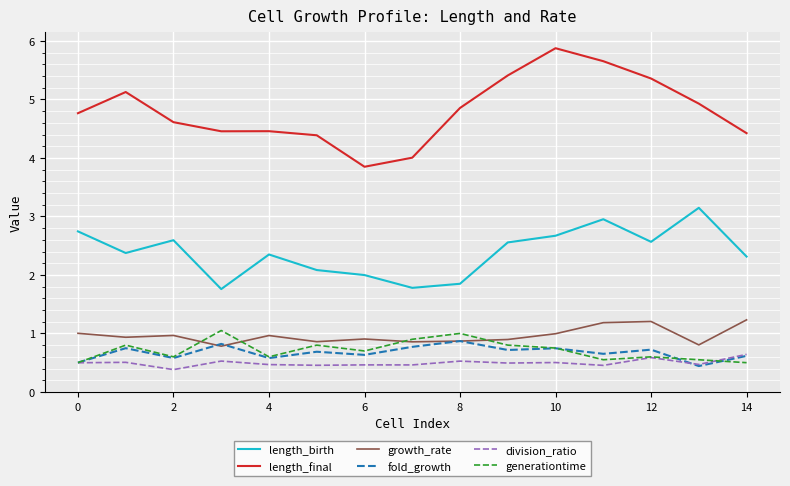

Which series has the widest spread of values?

length_final